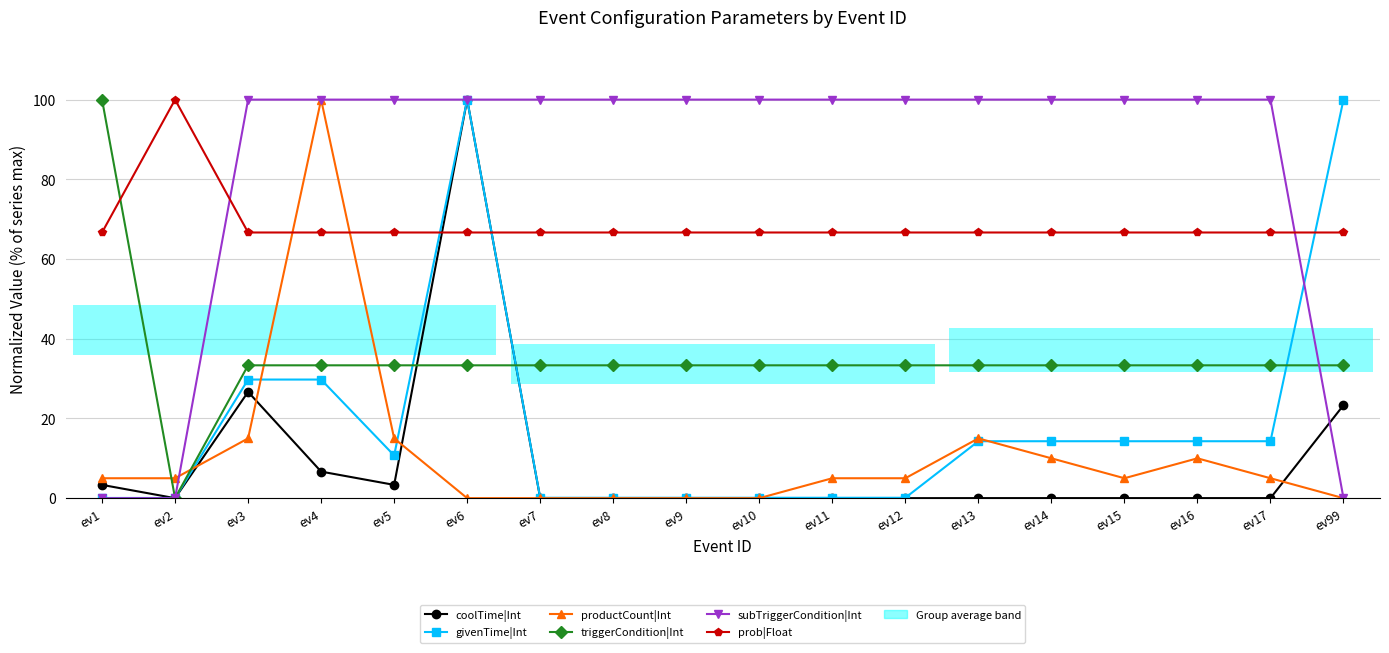

Reading left to right, what are all the values shown in this chart?

coolTime|Int: ev1=3.3	ev2=0.0	ev3=26.7	ev4=6.7	ev5=3.3	ev6=100.0	ev7=0.0	ev8=0.0	ev9=0.0	ev10=0.0	ev11=0.0	ev12=0.0	ev13=0.0	ev14=0.0	ev15=0.0	ev16=0.0	ev17=0.0	ev99=23.3
givenTime|Int: ev1=0.0	ev2=0.0	ev3=29.8	ev4=29.8	ev5=10.7	ev6=100.0	ev7=0.1	ev8=0.1	ev9=0.1	ev10=0.1	ev11=0.1	ev12=0.1	ev13=14.3	ev14=14.3	ev15=14.3	ev16=14.3	ev17=14.3	ev99=100.0
productCount|Int: ev1=5.0	ev2=5.0	ev3=15.0	ev4=100.0	ev5=15.0	ev6=0.0	ev7=0.0	ev8=0.0	ev9=0.0	ev10=0.0	ev11=5.0	ev12=5.0	ev13=15.0	ev14=10.0	ev15=5.0	ev16=10.0	ev17=5.0	ev99=0.0
triggerCondition|Int: ev1=100.0	ev2=0.0	ev3=33.3	ev4=33.3	ev5=33.3	ev6=33.3	ev7=33.3	ev8=33.3	ev9=33.3	ev10=33.3	ev11=33.3	ev12=33.3	ev13=33.3	ev14=33.3	ev15=33.3	ev16=33.3	ev17=33.3	ev99=33.3
subTriggerCondition|Int: ev1=0.0	ev2=0.0	ev3=100.0	ev4=100.0	ev5=100.0	ev6=100.0	ev7=100.0	ev8=100.0	ev9=100.0	ev10=100.0	ev11=100.0	ev12=100.0	ev13=100.0	ev14=100.0	ev15=100.0	ev16=100.0	ev17=100.0	ev99=0.0
prob|Float: ev1=66.7	ev2=100.0	ev3=66.7	ev4=66.7	ev5=66.7	ev6=66.7	ev7=66.7	ev8=66.7	ev9=66.7	ev10=66.7	ev11=66.7	ev12=66.7	ev13=66.7	ev14=66.7	ev15=66.7	ev16=66.7	ev17=66.7	ev99=66.7